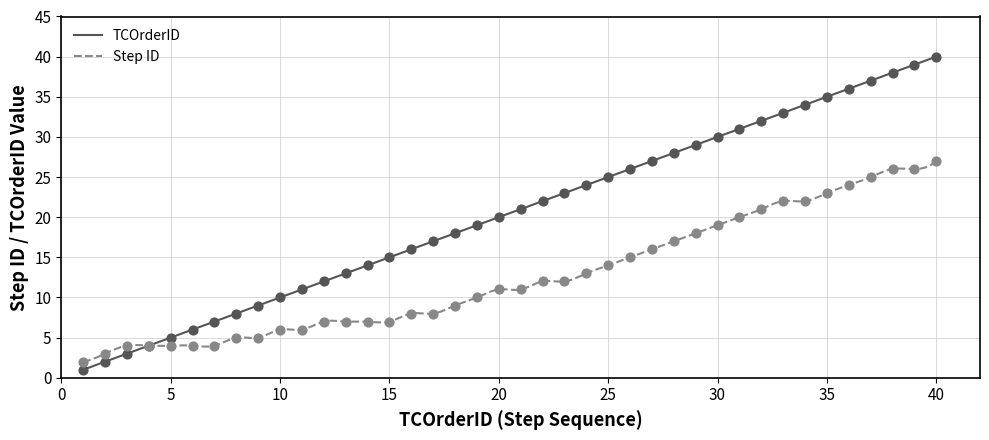

Which series contains the lowest Y value?

TCOrderID